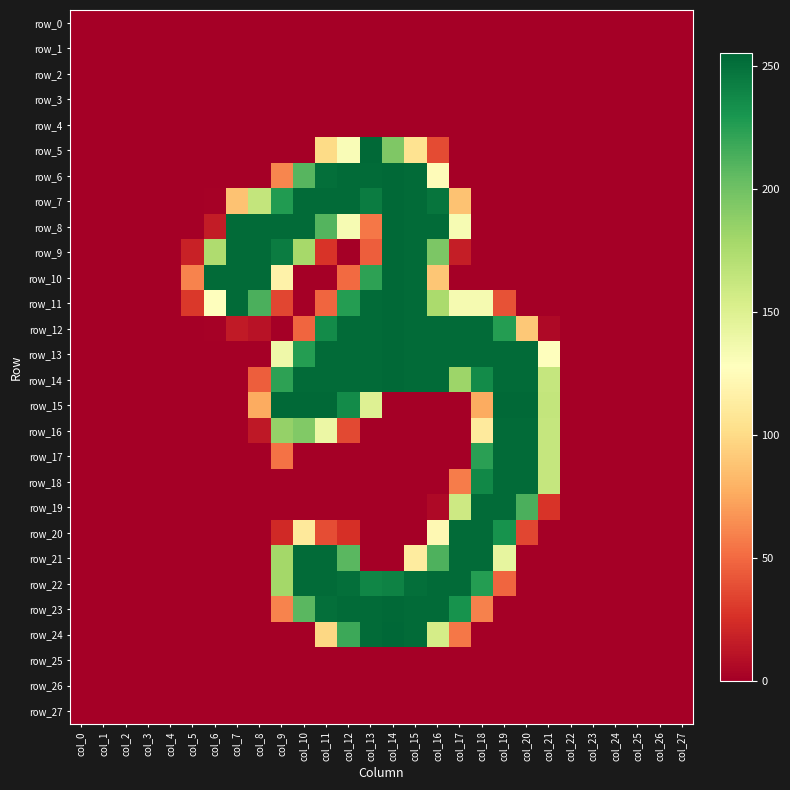

Between col_6 and col_18, which series saw the biggest shift?

row_10